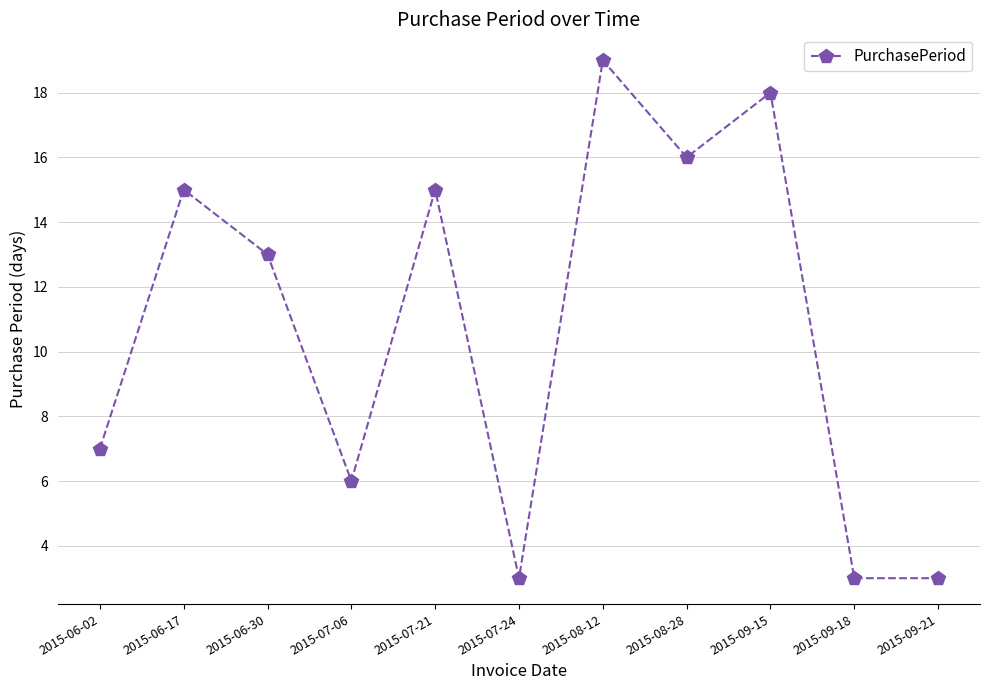

How many points are higher than both their immediate neighbors (excluding endpoints)?

4